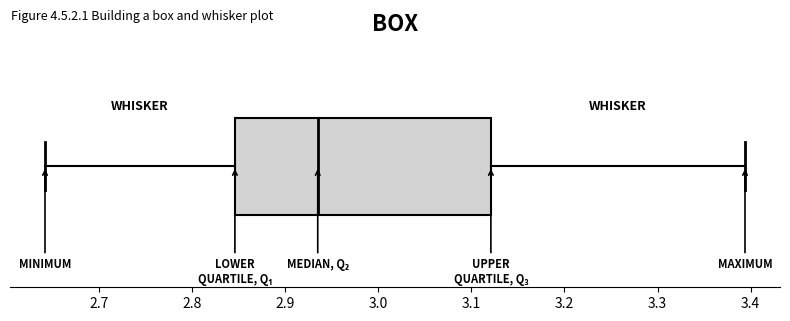

Transcribe this box plot: give where the median line is, the range the box spans, and where the two whiskers end, as read against the x-axis. The values are not printed on the chart, so give them approximately, as read against the axis.

median 2.94, box 2.85 to 3.12, whiskers 2.64 to 3.39